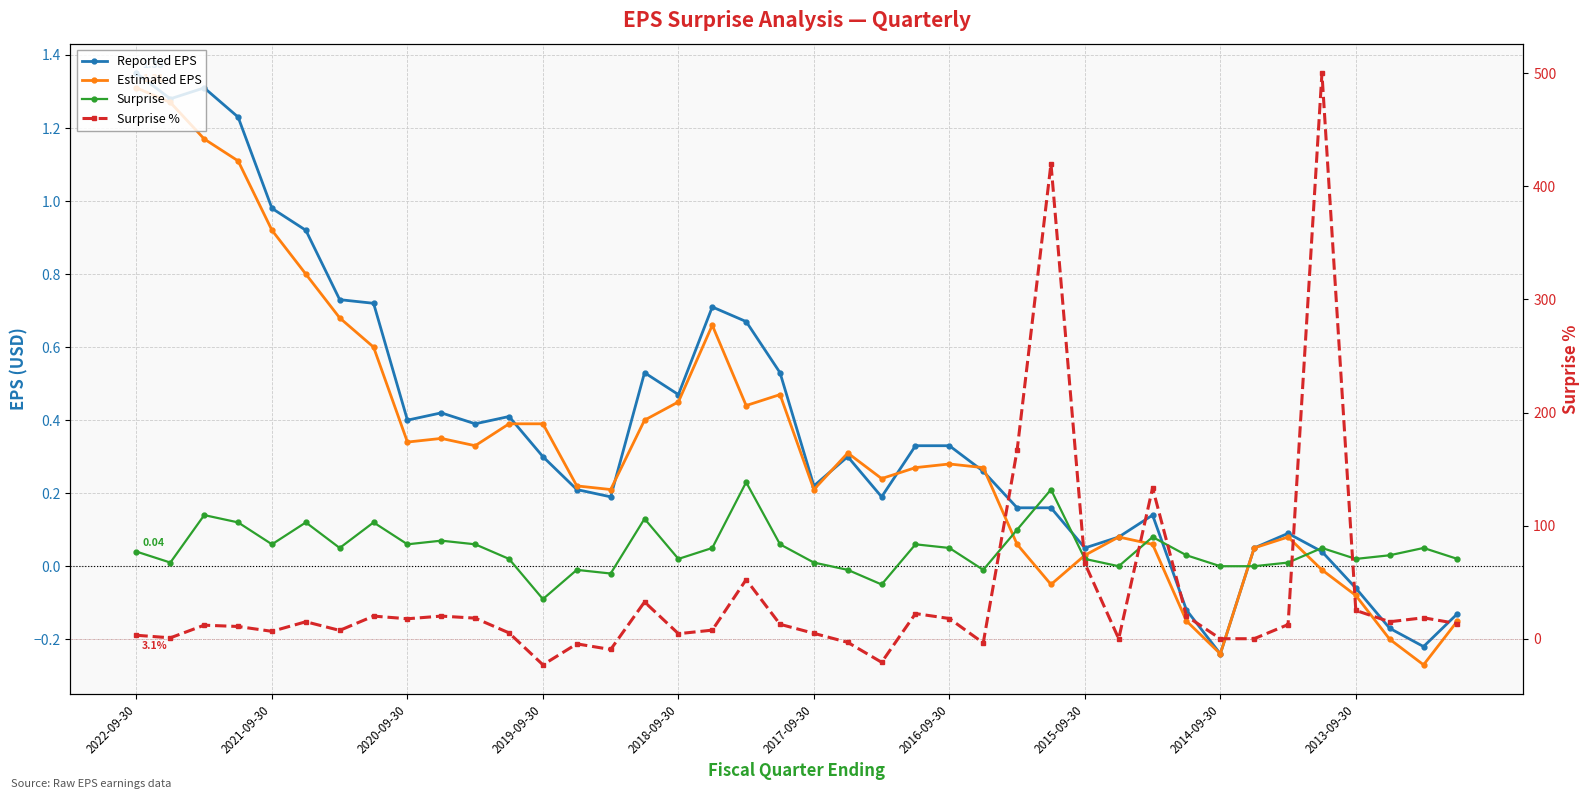

What is the total value across all series at 2017-09-30?

5.2